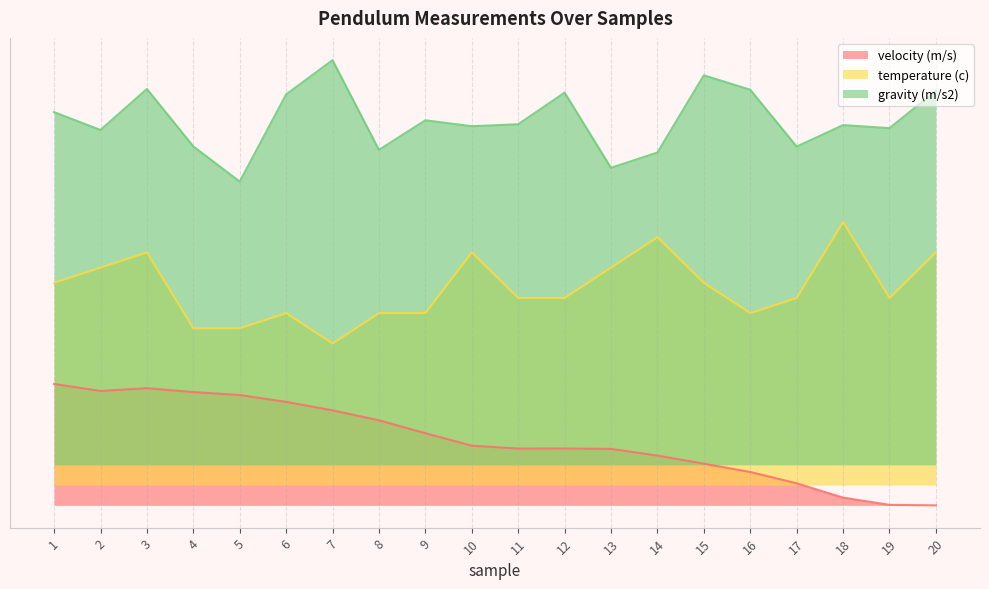

List the labels in order of velocity (m/s) value, smallest first.

20, 19, 18, 17, 16, 15, 14, 13, 11, 12, 10, 9, 8, 7, 6, 5, 4, 2, 3, 1